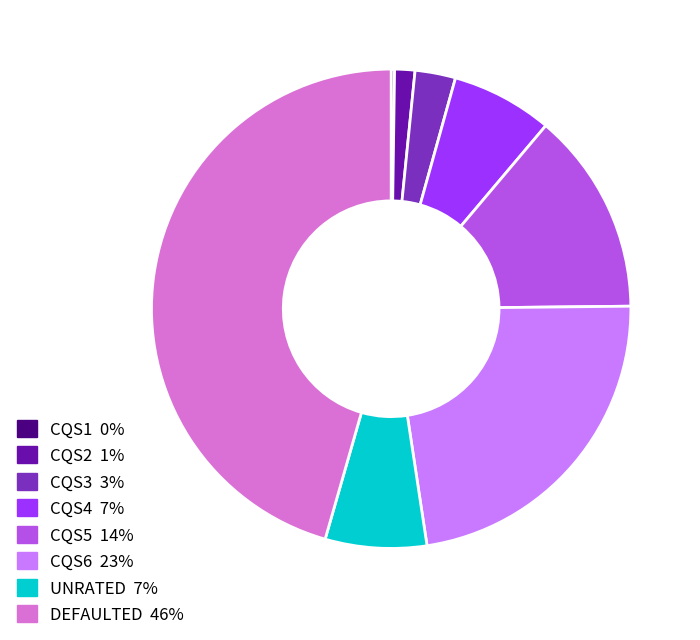

Do CQS5 and CQS3 together represent more than half of the pie?

No